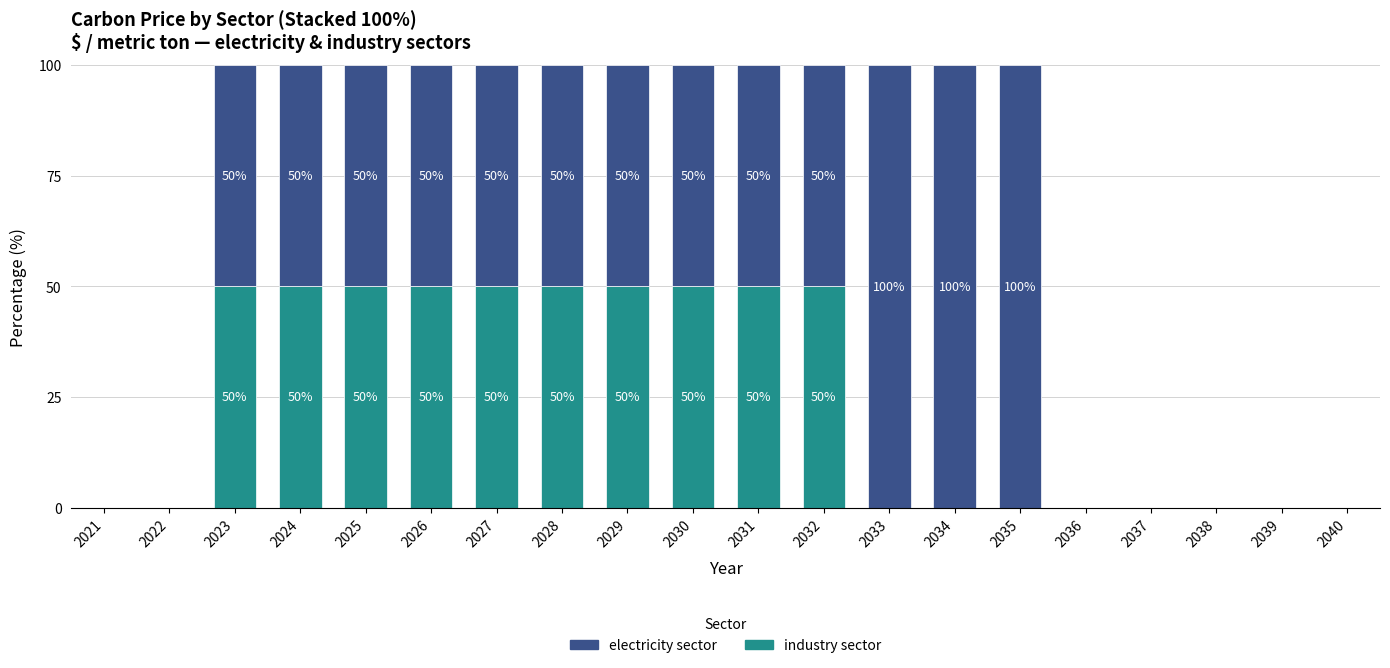

The value of industry sector at 2024 is 67. True or false?

False